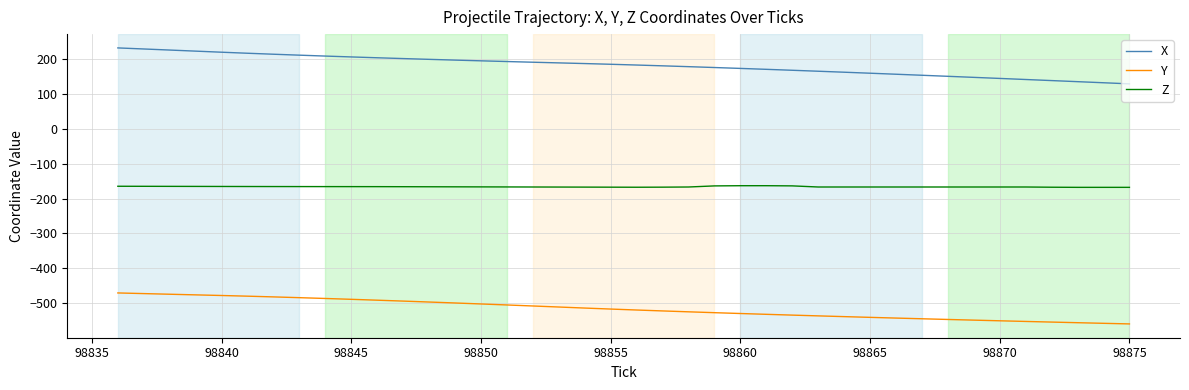

Which series has the widest spread of values?

X